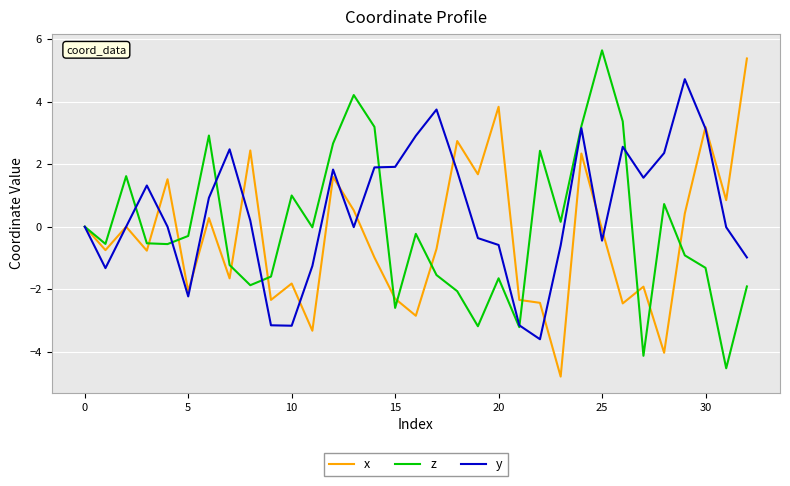

Does the chart have visible grid lines?

Yes